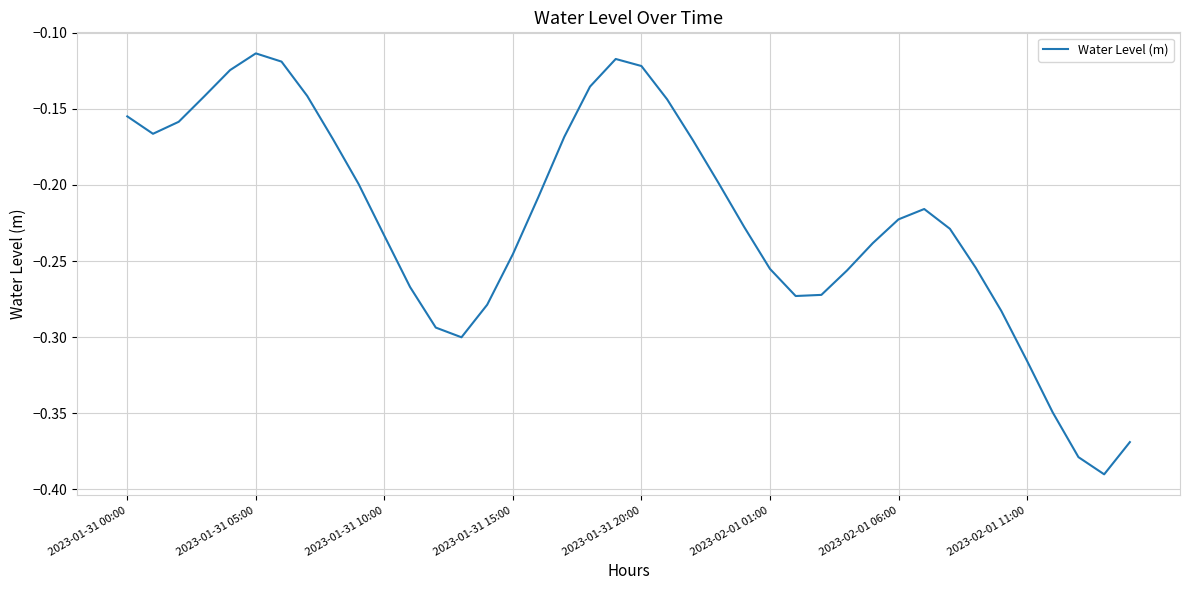

What is the difference between the maximum and minimum values?

0.3